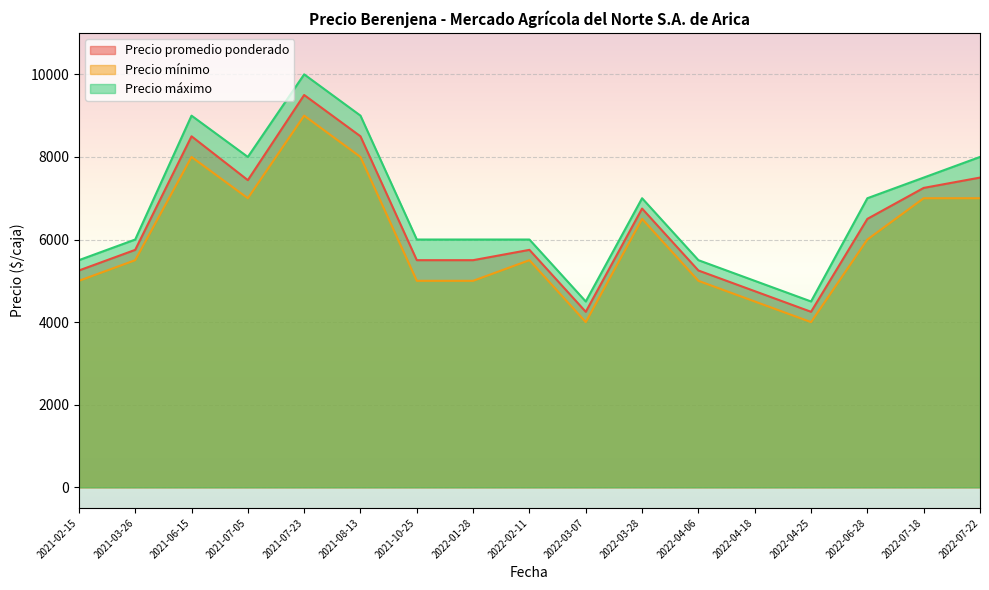

The value of Precio máximo at 2021-08-13 is 2017. True or false?

False